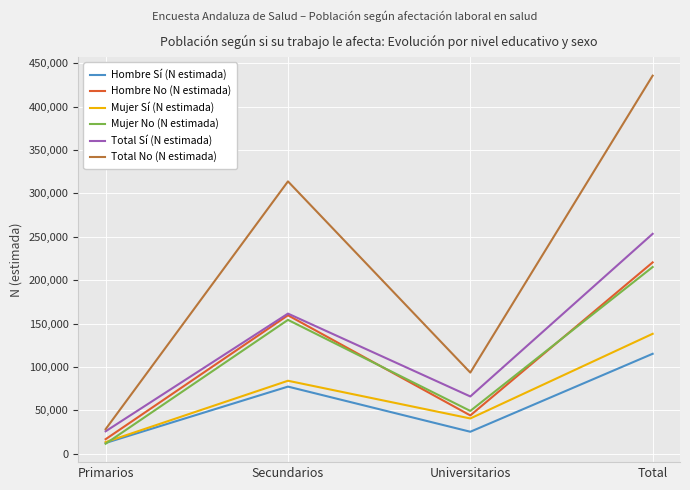

What is the difference between the second highest and second lowest values in the Hombre Sí (N estimada) series?

52015